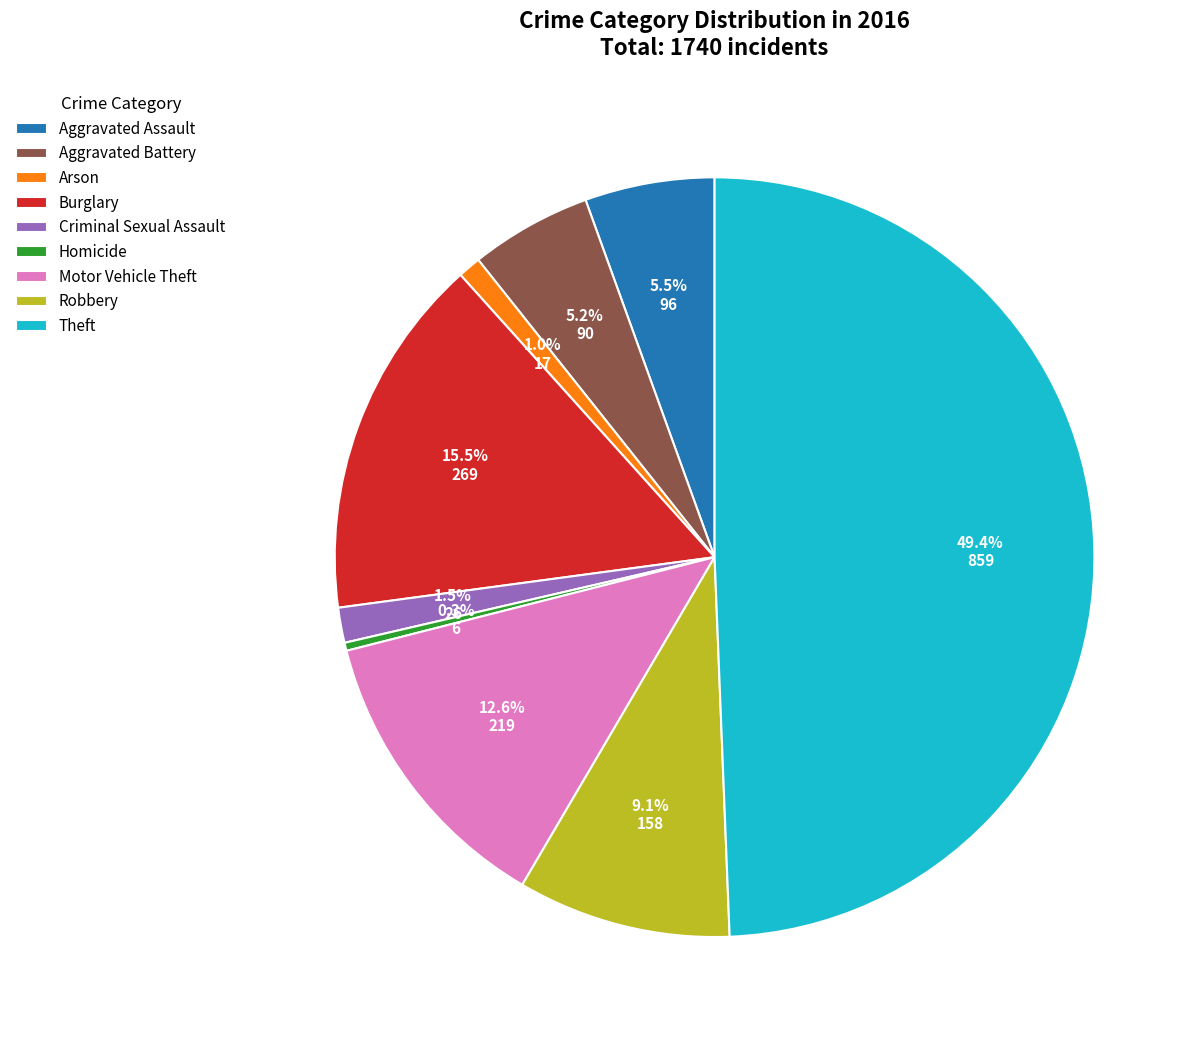

Which slice is the largest?

Theft